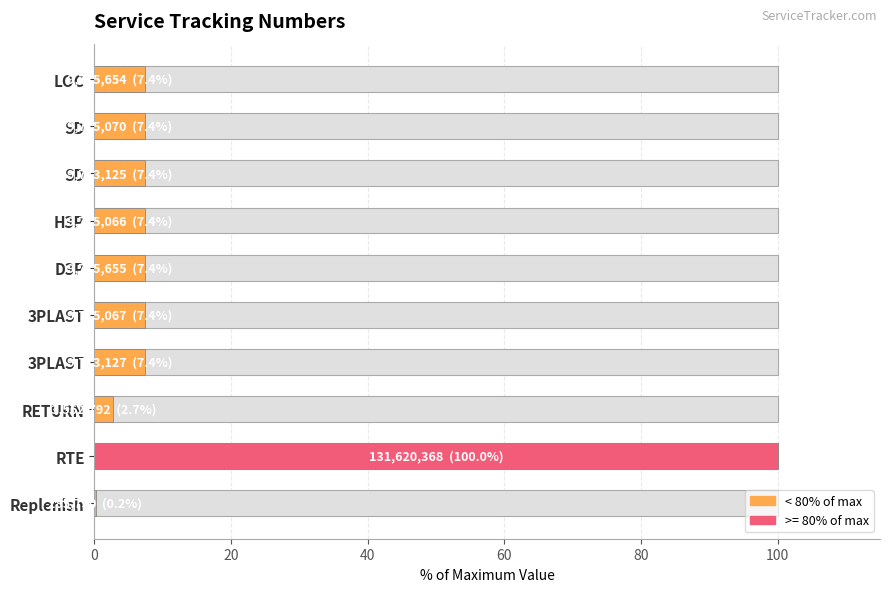

The value at 9 is 0.2. True or false?

True